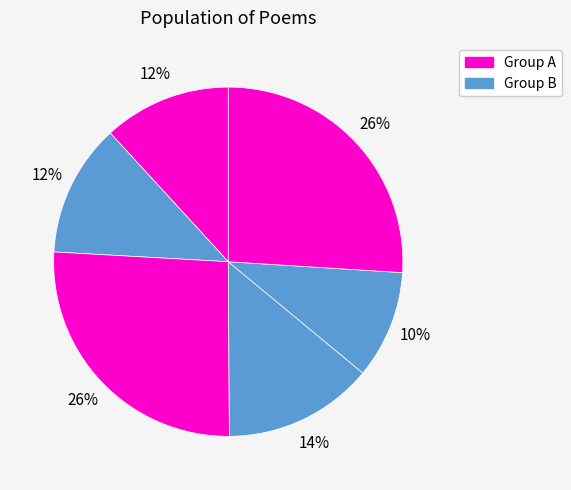

Count the number of slices in the pie.

6